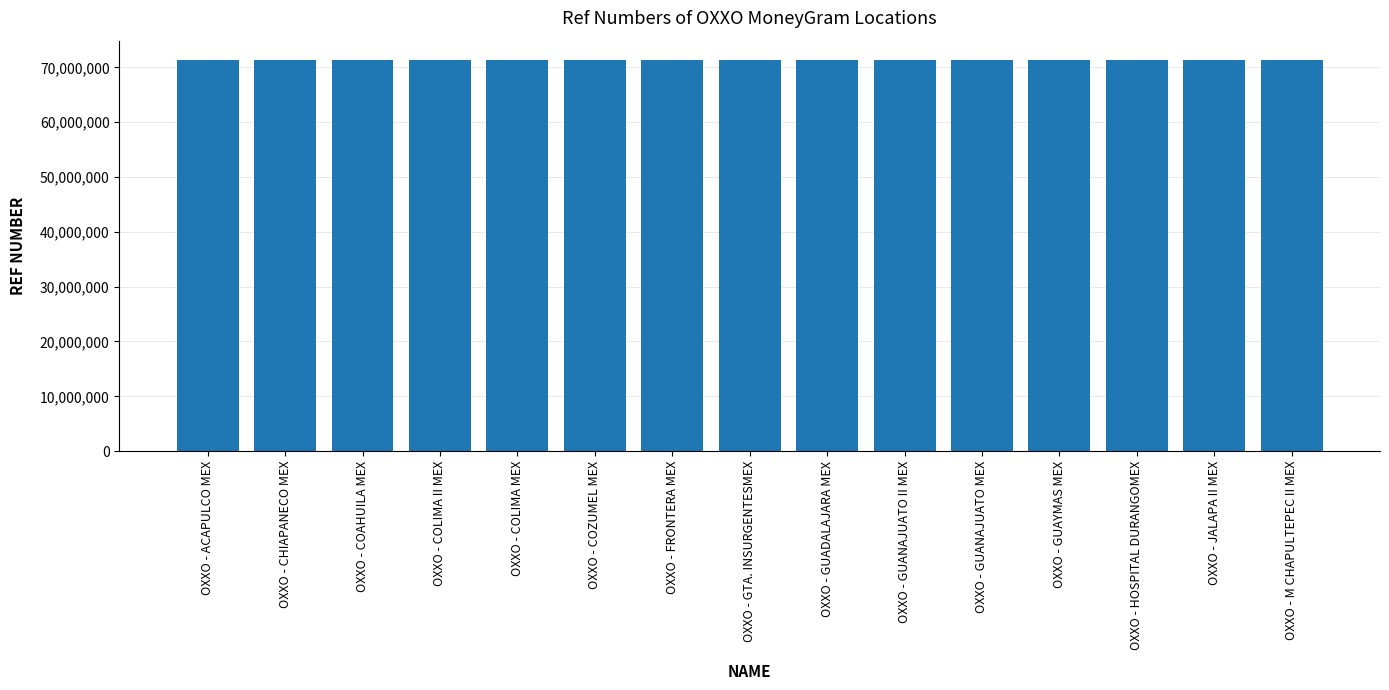

What is the sum of all values?

1069531363